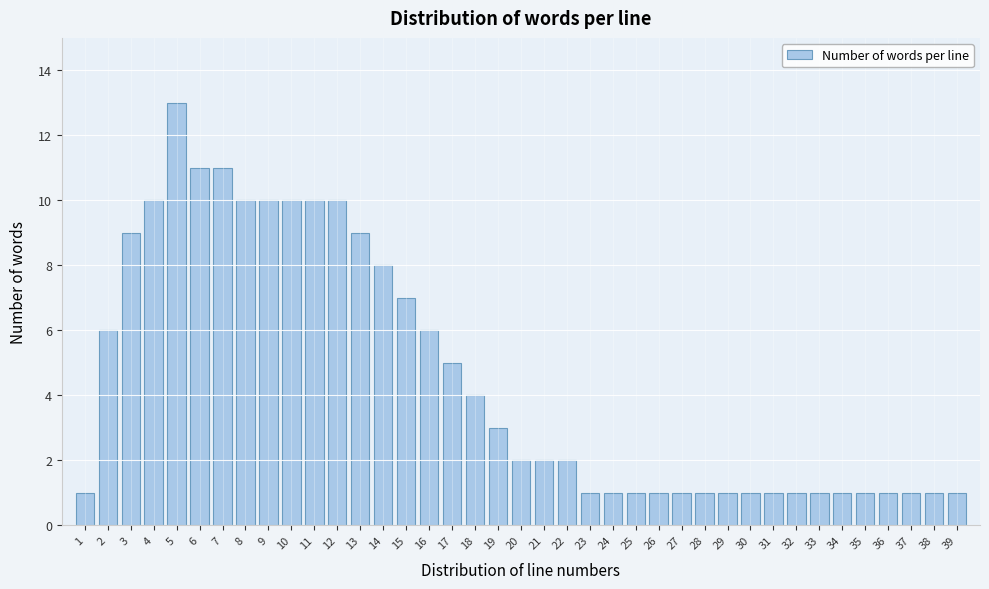

What is the change in value from 12 to 24?

-9